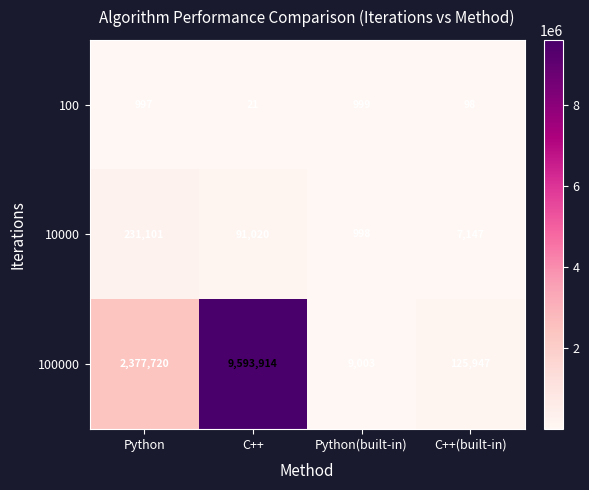

What is the minimum value for 10000?

998